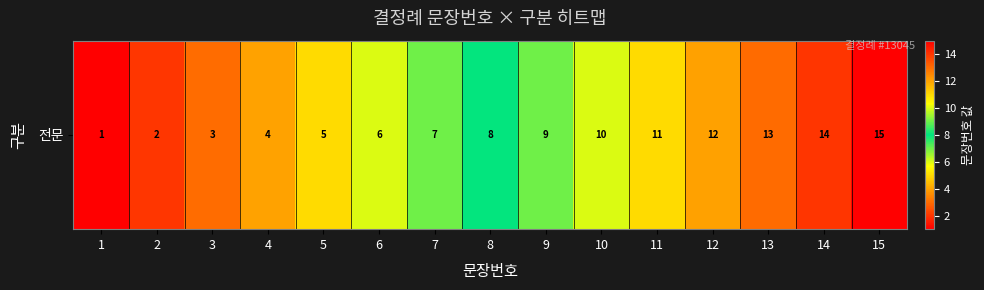

What is the minimum value shown in the chart?

1